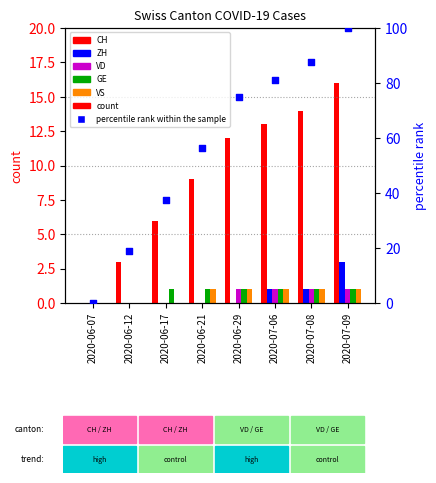

Which series reaches the minimum Y coordinate?

CH